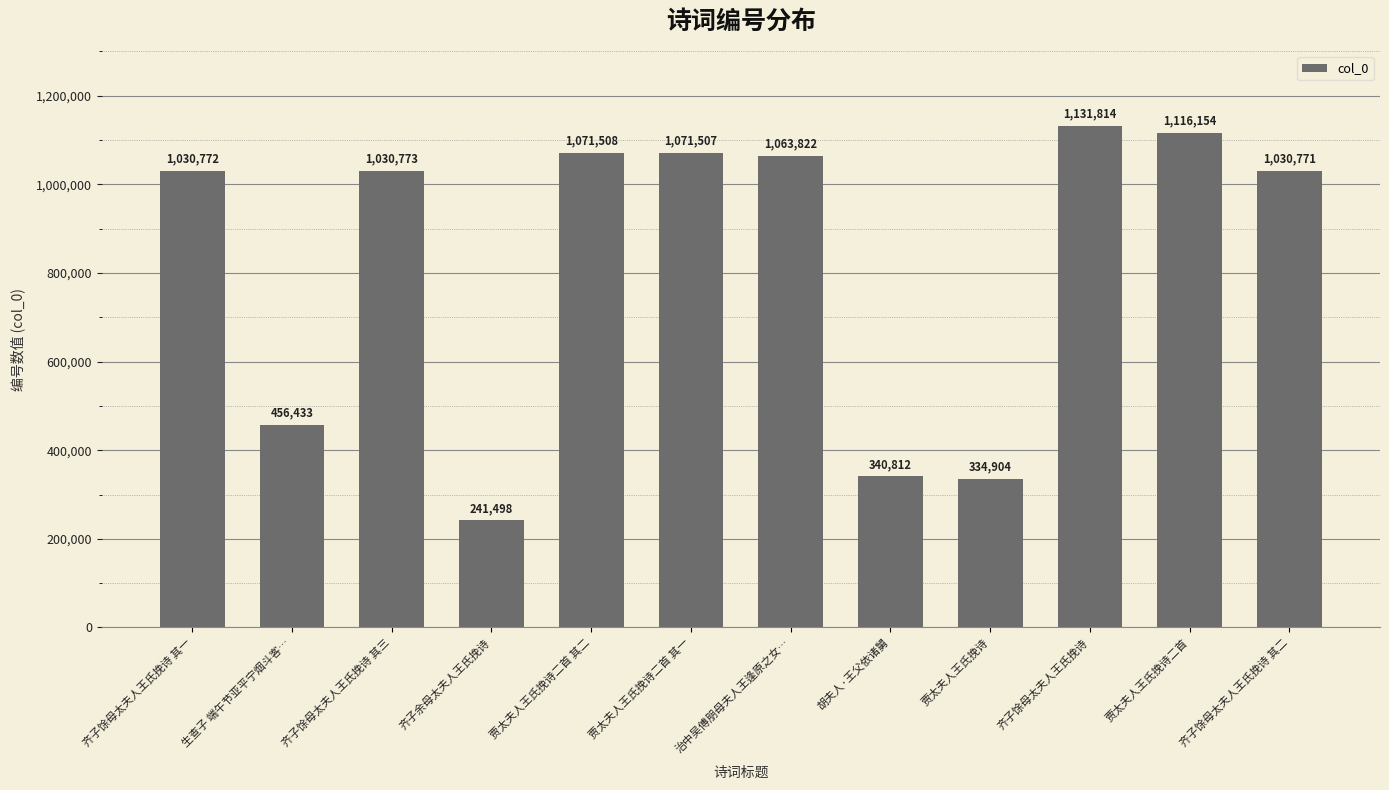

Is it true that the value at 齐子余母太夫人王氏挽诗 is 85147?

False